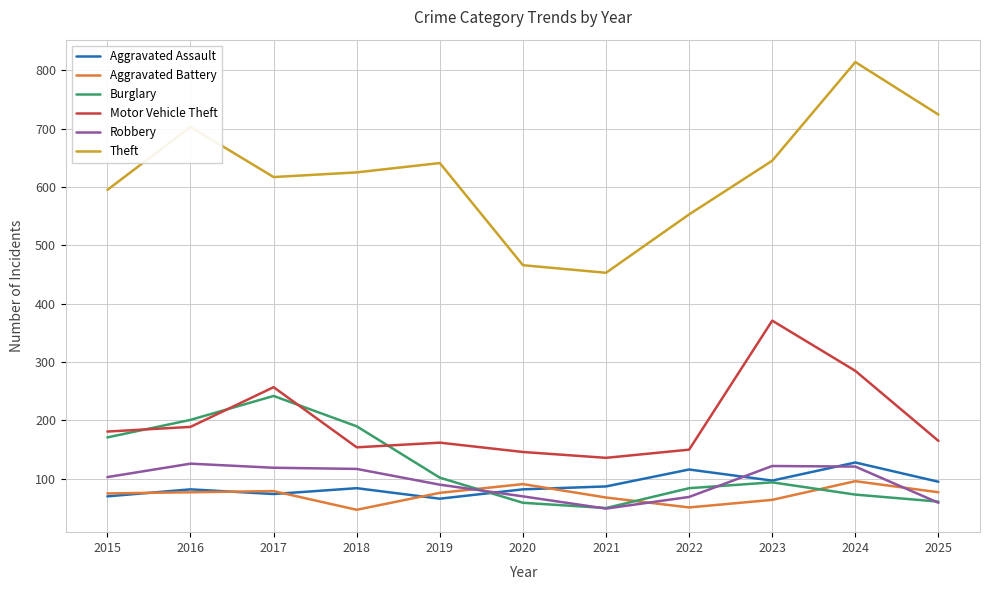

Which series has the widest spread of values?

Theft